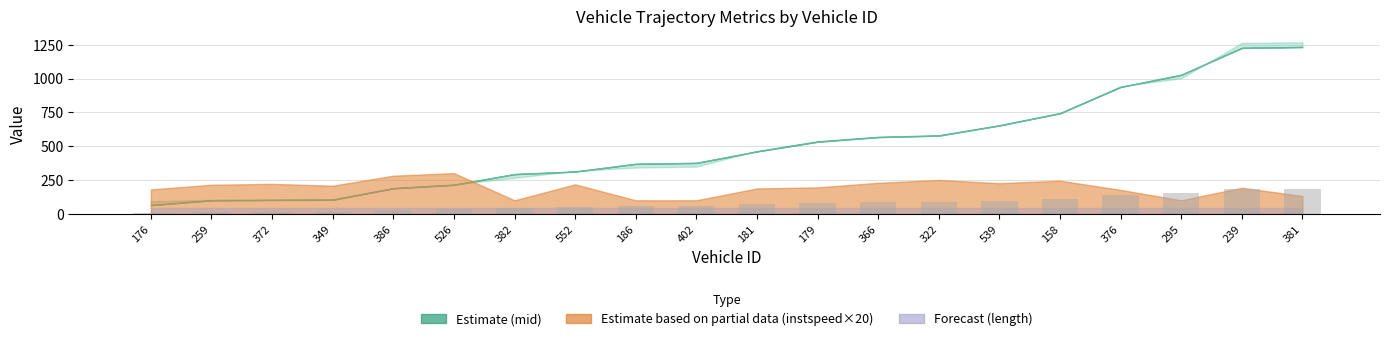

What is the sum of the values at 539 and 179?

177.8